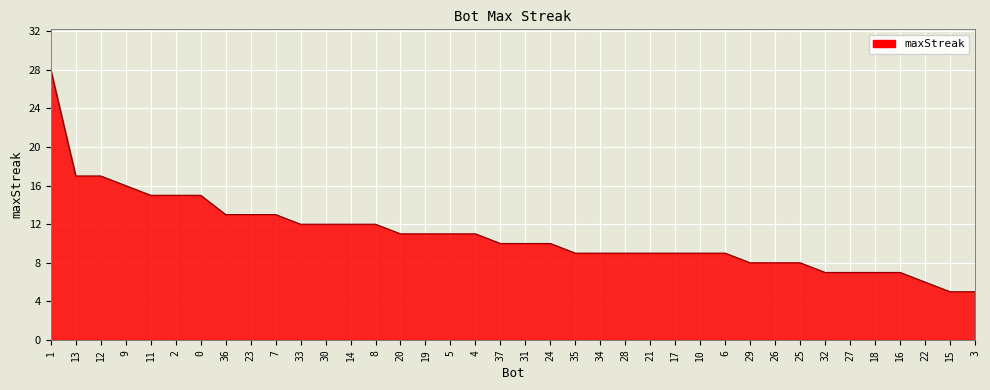

What position from the left is 33?

11